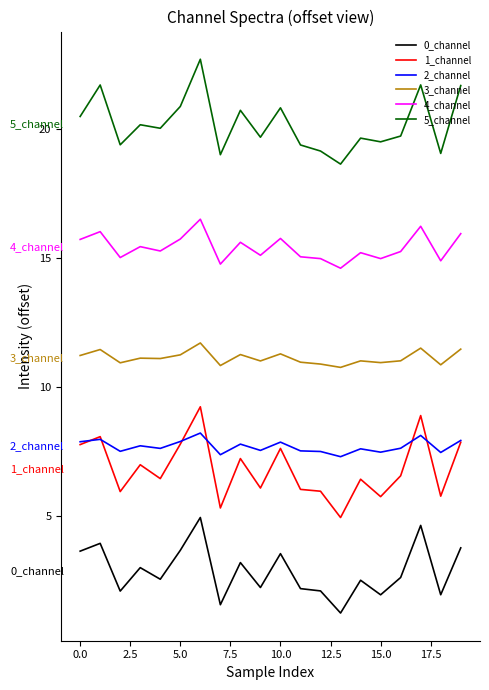

True or false: 4_channel and 3_channel cross at least once.

False